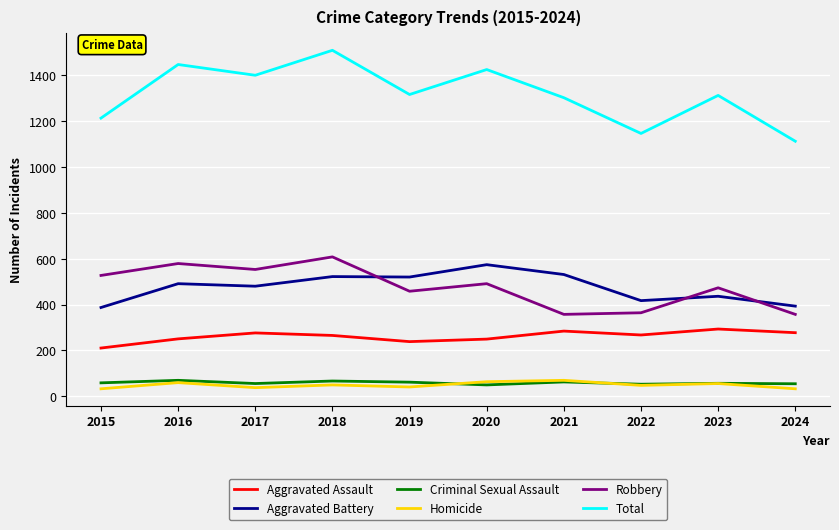

The Criminal Sexual Assault series shows 13 at 2021. True or false?

False